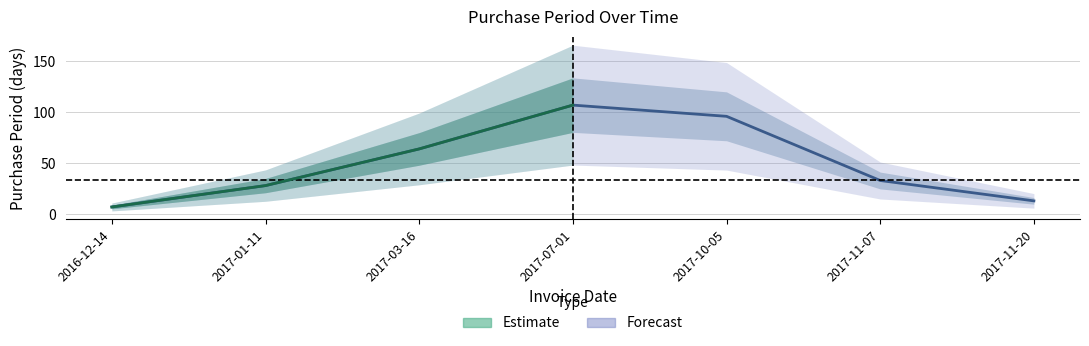

What is the label of the 3rd point from the left?

2017-03-16